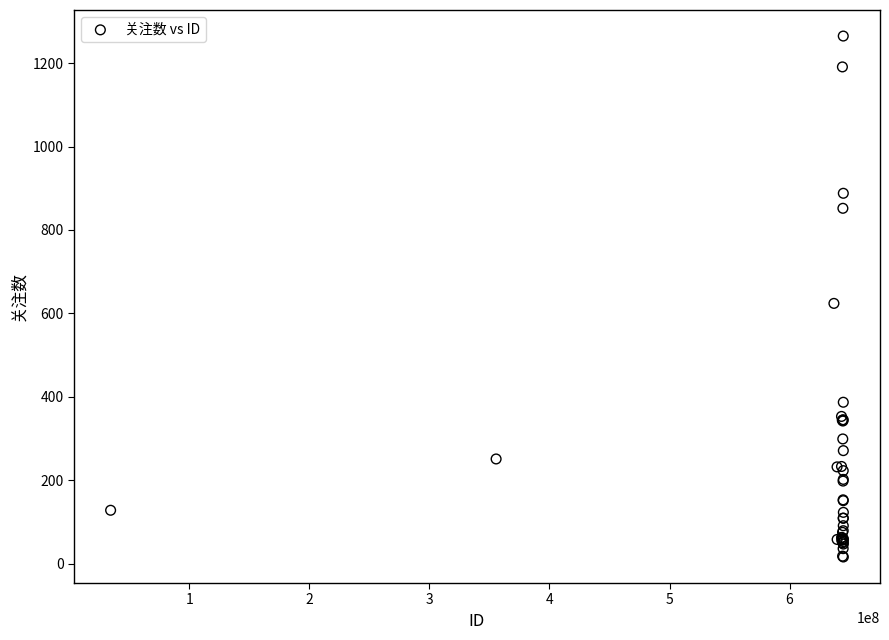

What Y value in the scatter plot is closest to 640?

624